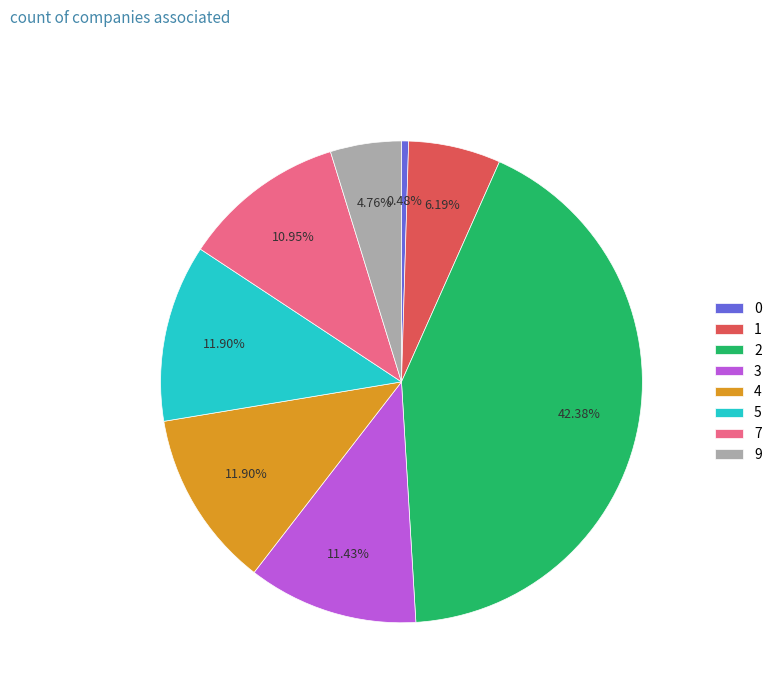

Approximately how many times larger is the value at 4 compared to 3?

1.0